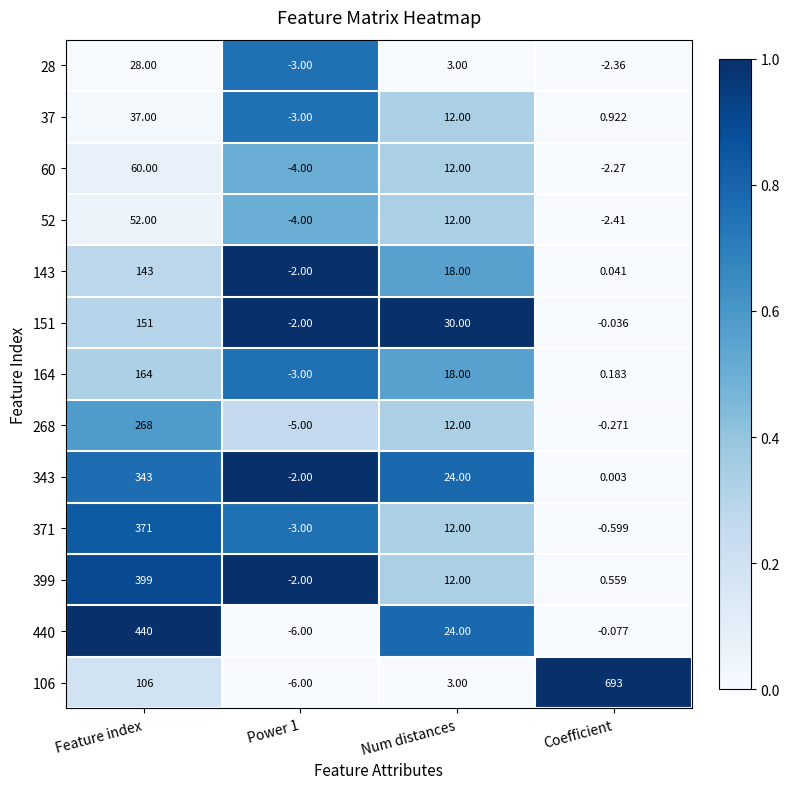

Where is 143 nearest to the value 70?

Num distances